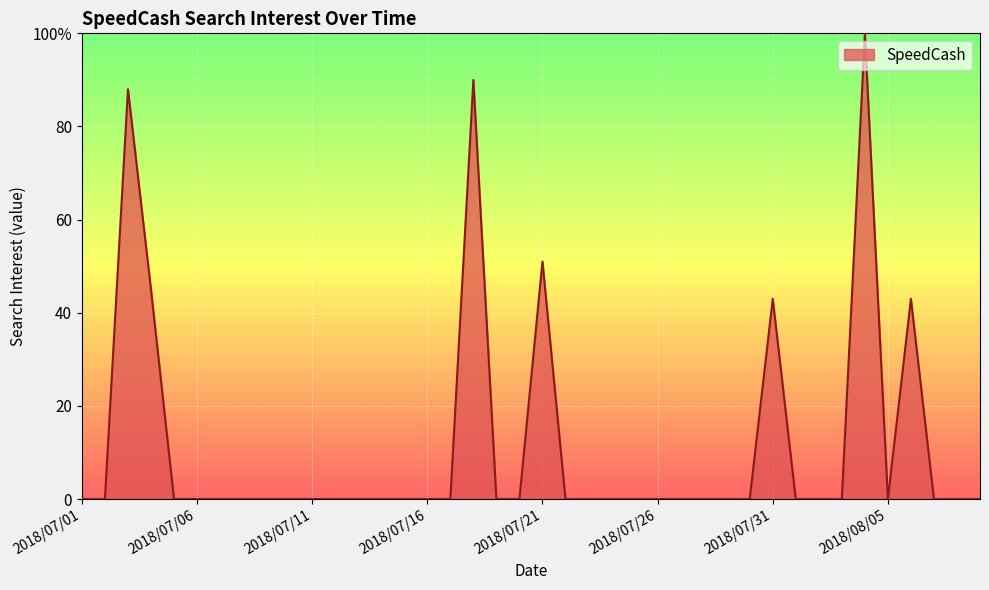

Is this an area chart (filled region under the line)?

Yes